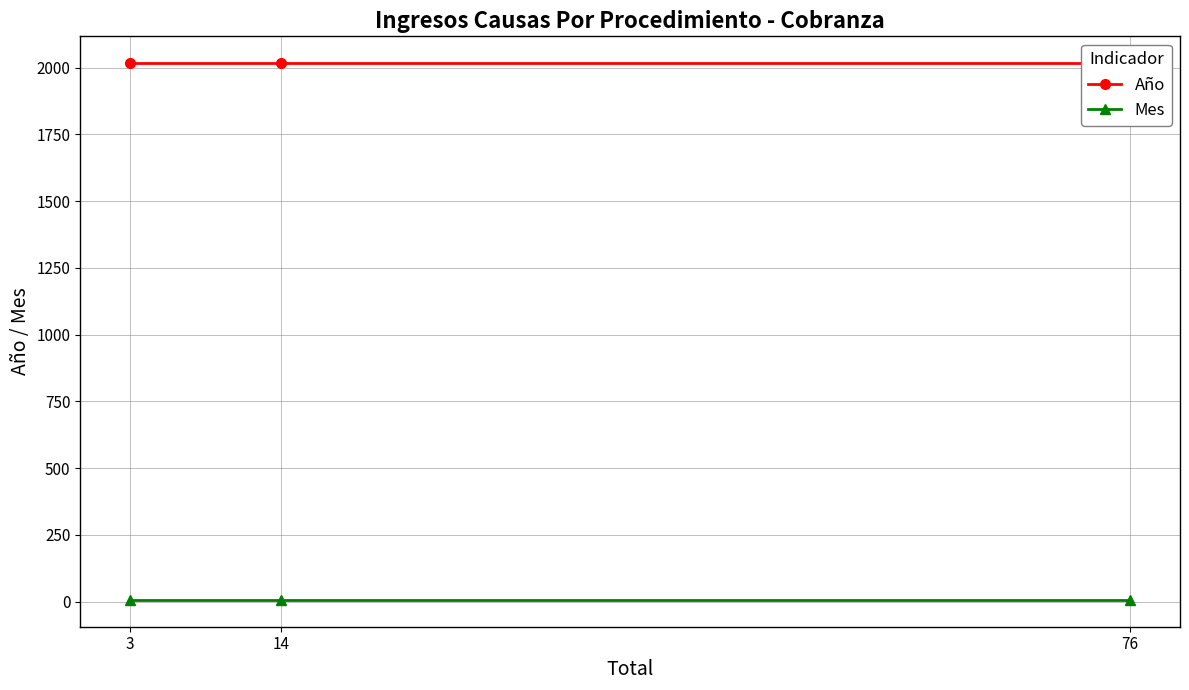

List the series in order of their overall mean, highest first.

Año, Mes